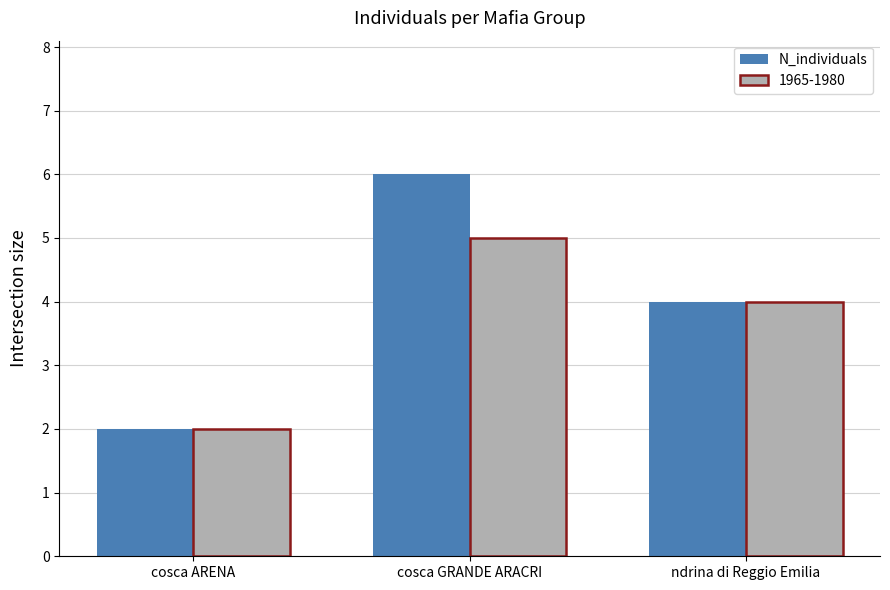

Which label corresponds to the largest value in the chart?

cosca GRANDE ARACRI